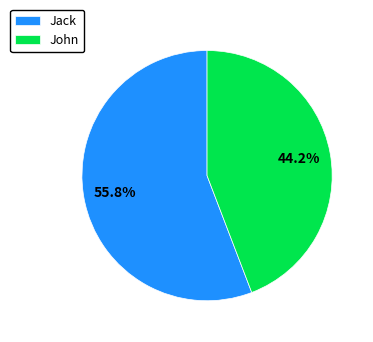

Which slice is the smallest?

John